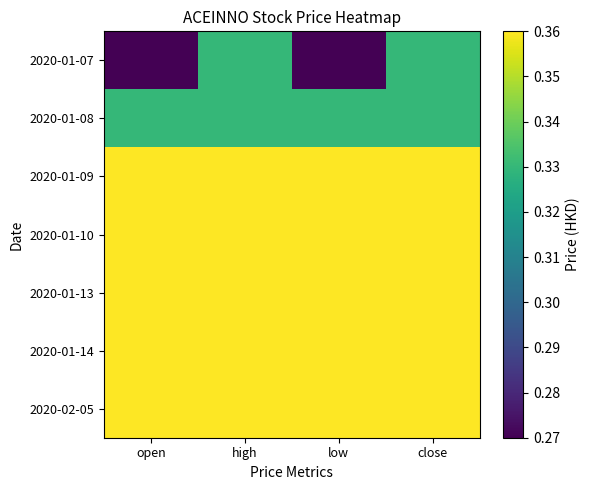

What is the total value across all series at low?

2.4